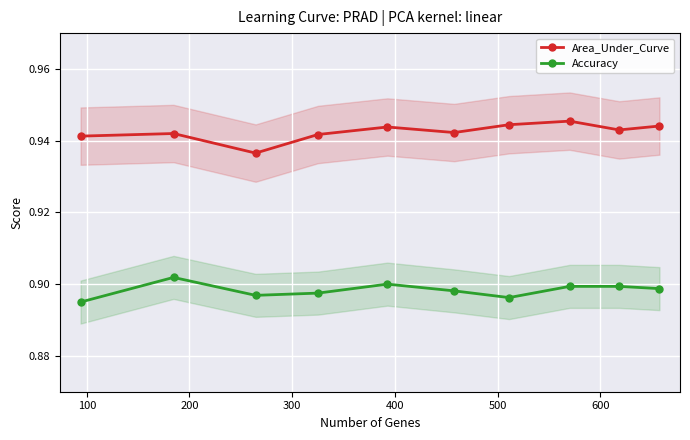

Reading right to left, what are all the values shown in this chart?

Area_Under_Curve: 0.9	0.9	0.9	0.9	0.9	0.9	0.9	0.9	0.9	0.9
Accuracy: 0.9	0.9	0.9	0.9	0.9	0.9	0.9	0.9	0.9	0.9